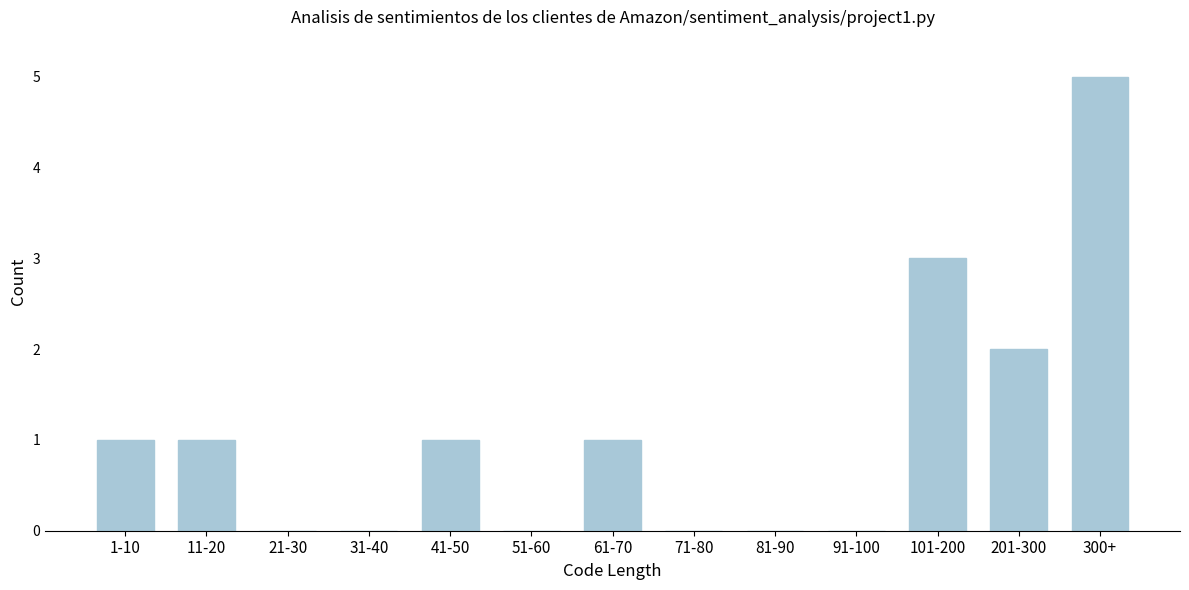

Reading left to right, extract all data points from this chart.

1-10=1	11-20=1	21-30=0	31-40=0	41-50=1	51-60=0	61-70=1	71-80=0	81-90=0	91-100=0	101-200=3	201-300=2	300+=5